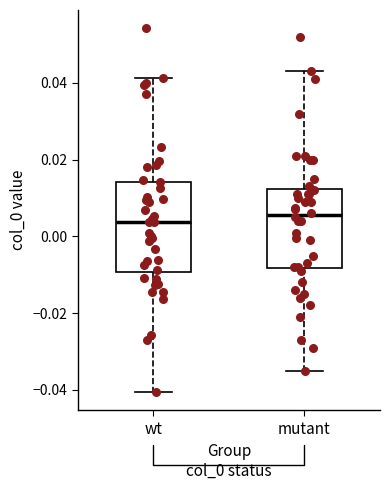

Reading left to right, read every box against the y-axis: the position of its median line, the range the box covers, and the ends of its whiskers. The values are not printed on the chart, so give them approximately, as read against the axis.

wt: median 0.004, box -0.010 to 0.014, whiskers -0.040 to 0.042
mutant: median 0.006, box -0.008 to 0.012, whiskers -0.034 to 0.044